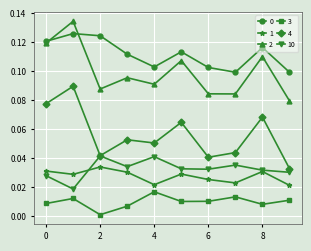

True or false: 0 and 4 cross at least once.

False